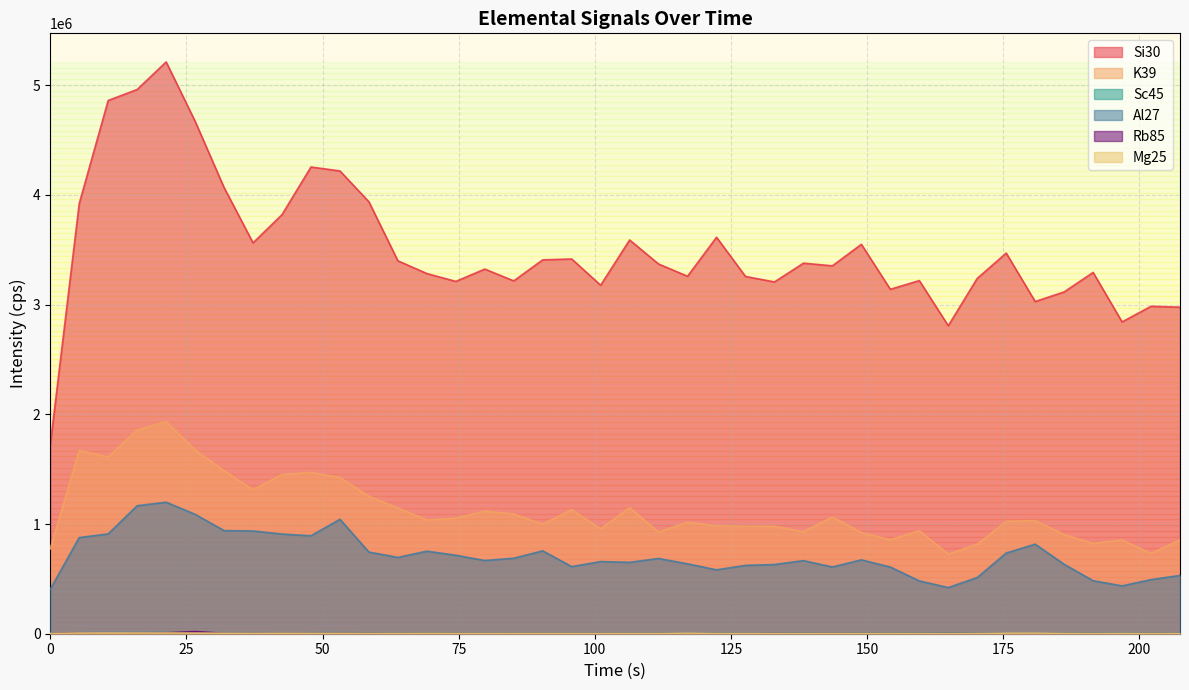

What is the total value across all series at 196.827?

4145925.7